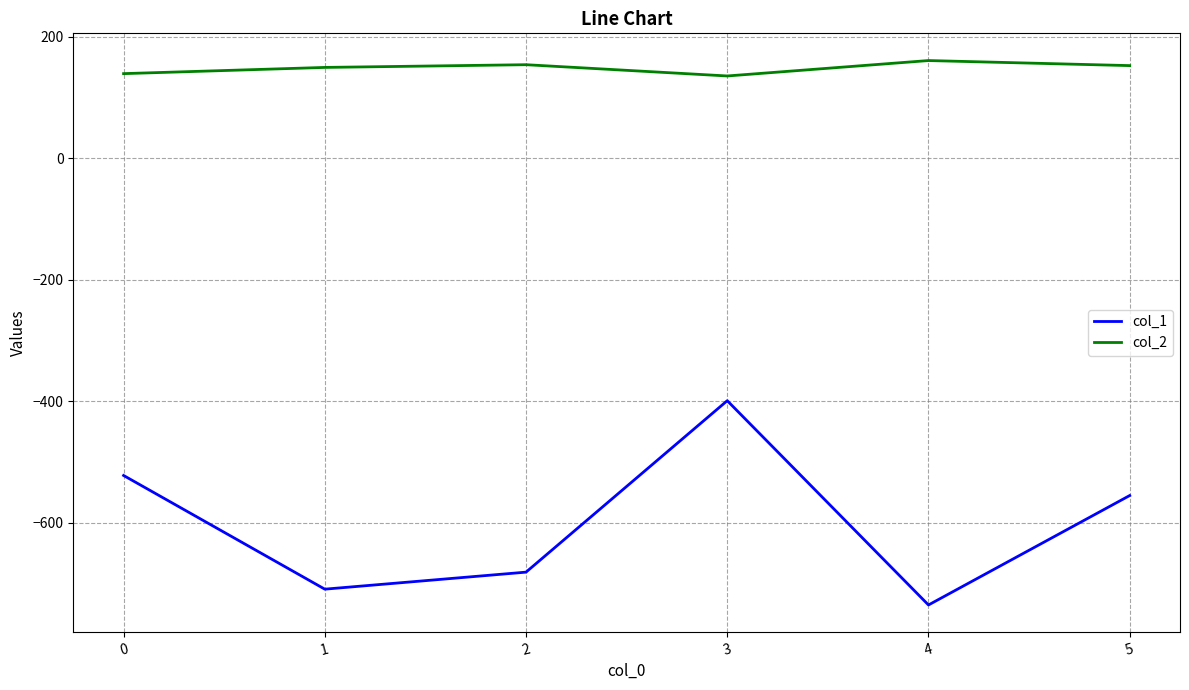

The value of col_1 at 2 is -361.4. True or false?

False